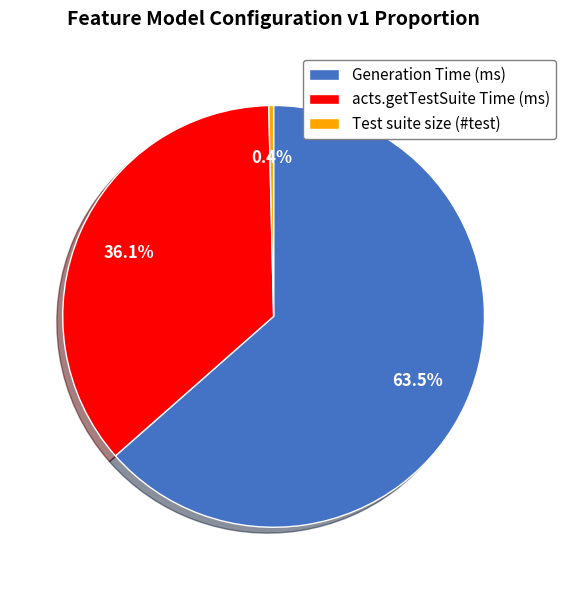

Is the sum of Generation Time (ms) and Test suite size (#test) greater than half?

Yes